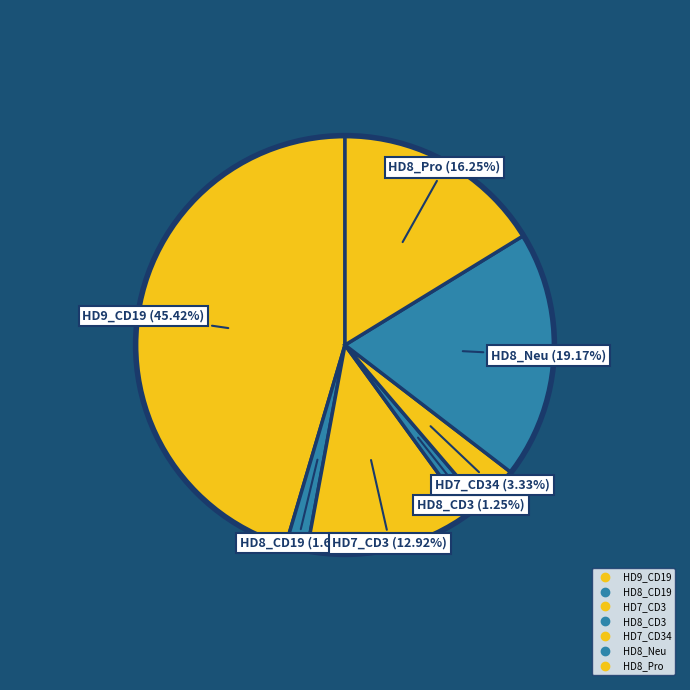

Which slice is the largest?

HD9_CD19